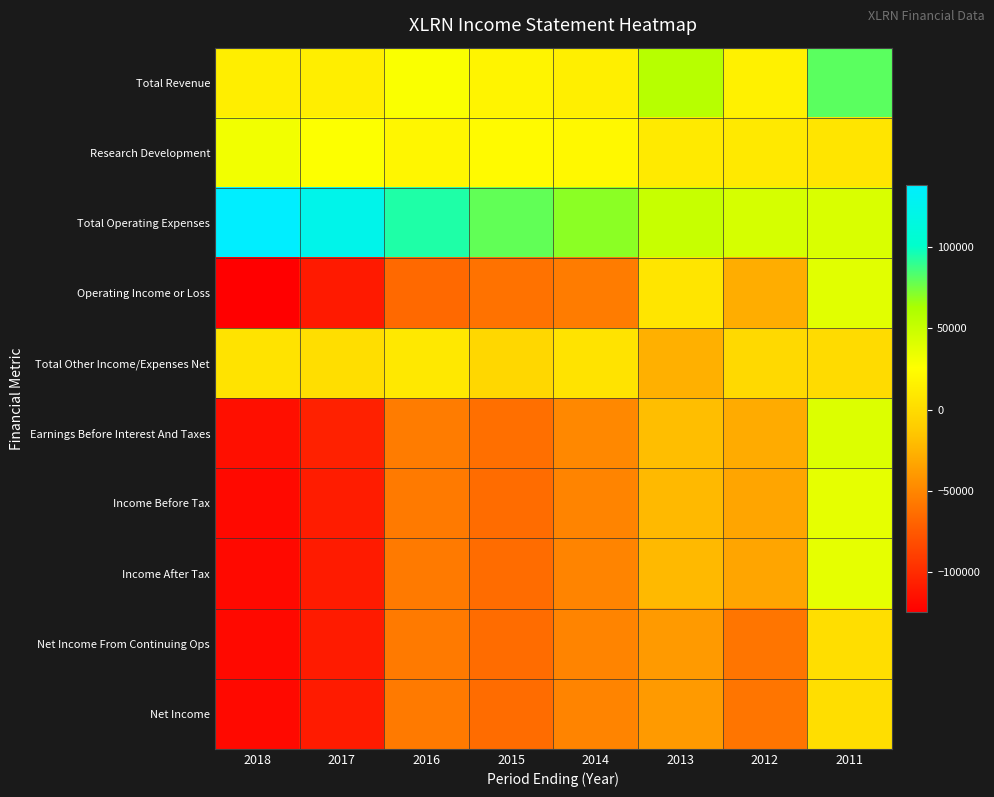

Reading left to right, extract all data points from this chart.

Total Revenue: 2018=14000	2017=13500	2016=27800	2015=18100	2014=14600	2013=57200	2012=15300	2011=80900
Research Development: 2018=31200	2017=26000	2016=19700	2015=21900	2014=20600	2013=10800	2012=9800	2011=7200
Total Operating Expenses: 2018=138400	2017=123500	2016=93900	2015=79000	2014=70100	2013=50300	2012=44100	2011=42400
Operating Income or Loss: 2018=-124400	2017=-110000	2016=-66100	2015=-60900	2014=-55500	2013=7000	2012=-28900	2011=38600
Total Other Income/Expenses Net: 2018=5500	2017=1600	2016=9100	2015=-3000	2014=5100	2013=-26800	2012=-2200	2011=-500
Earnings Before Interest And Taxes: 2018=-115200	2017=-105600	2016=-55300	2015=-62700	2014=-49200	2013=-18900	2012=-29800	2011=41200
Income Before Tax: 2018=-118900	2017=-108400	2016=-57000	2015=-63900	2014=-51300	2013=-21900	2012=-32600	2011=36300
Income After Tax: 2018=-118900	2017=-108500	2016=-57000	2015=-63900	2014=-51300	2013=-21900	2012=-32600	2011=36300
Net Income From Continuing Ops: 2018=-118900	2017=-108500	2016=-57000	2015=-63900	2014=-51300	2013=-39000	2012=-59600	2011=1900
Net Income: 2018=-118900	2017=-108500	2016=-57000	2015=-63900	2014=-51300	2013=-39000	2012=-59600	2011=1900